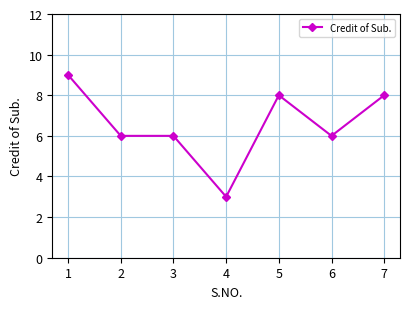

What is the difference between the maximum and minimum values?

6